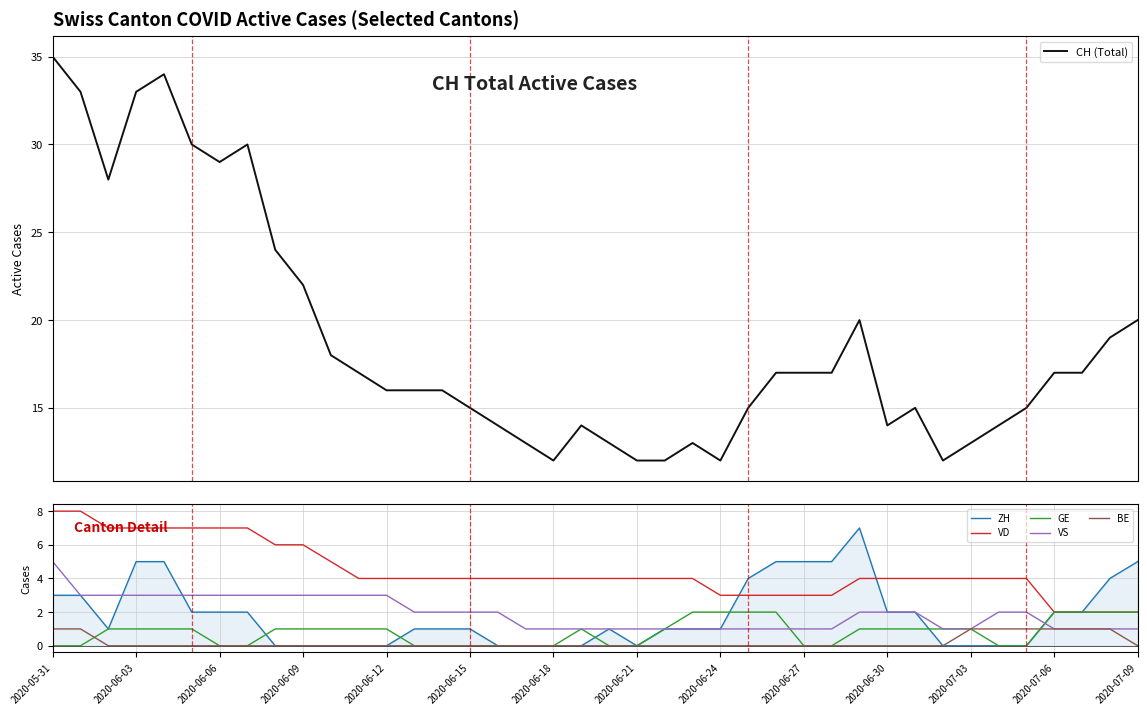

What is the highest value of the BE series?

1